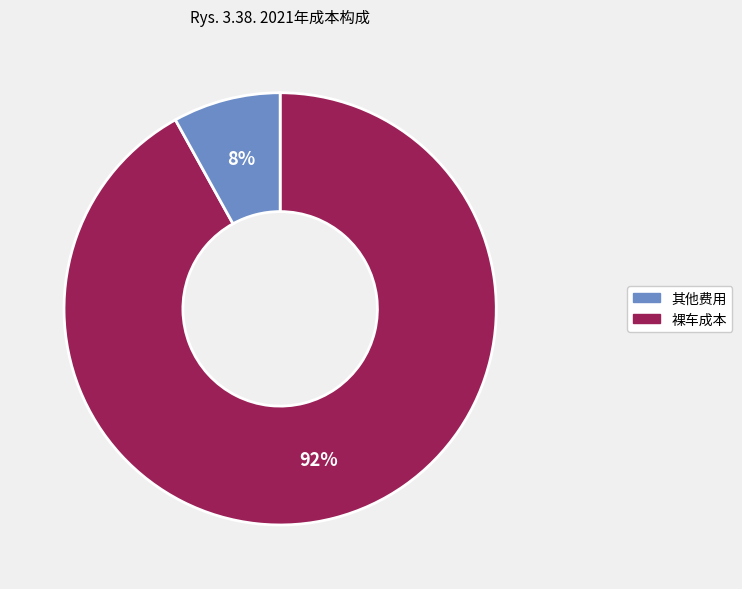

To the nearest percent, what is the average slice percentage?

50%